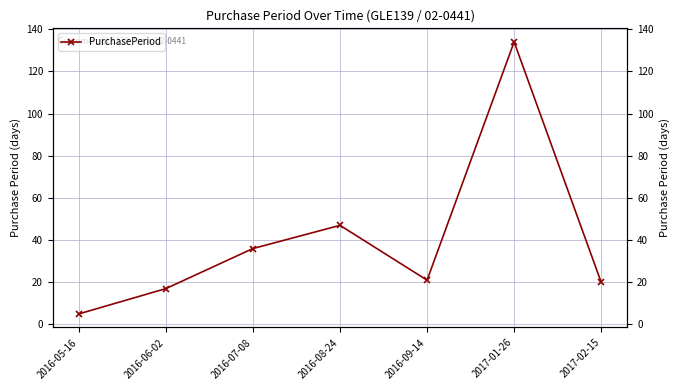

Which has a higher value, 2016-05-16 or 2016-09-14?

2016-09-14